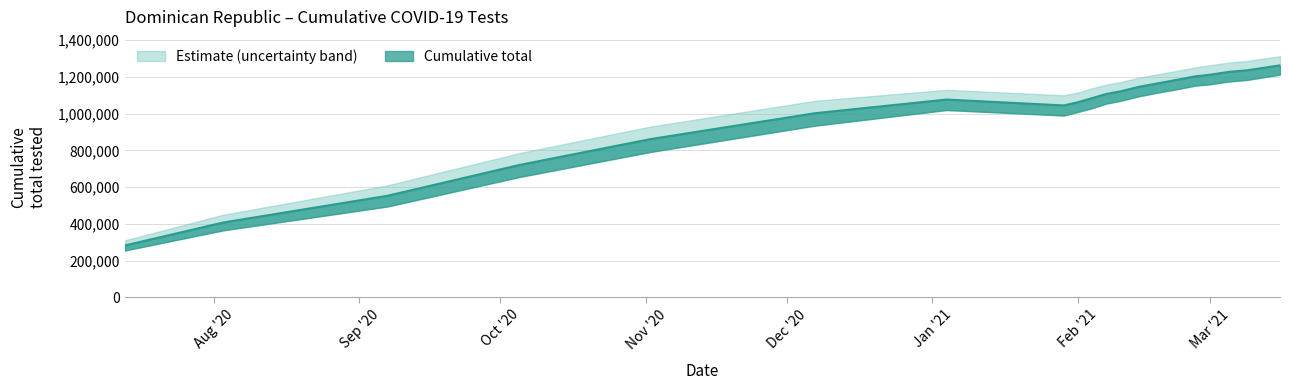

What is the value of the 20th point from the left?

1263135